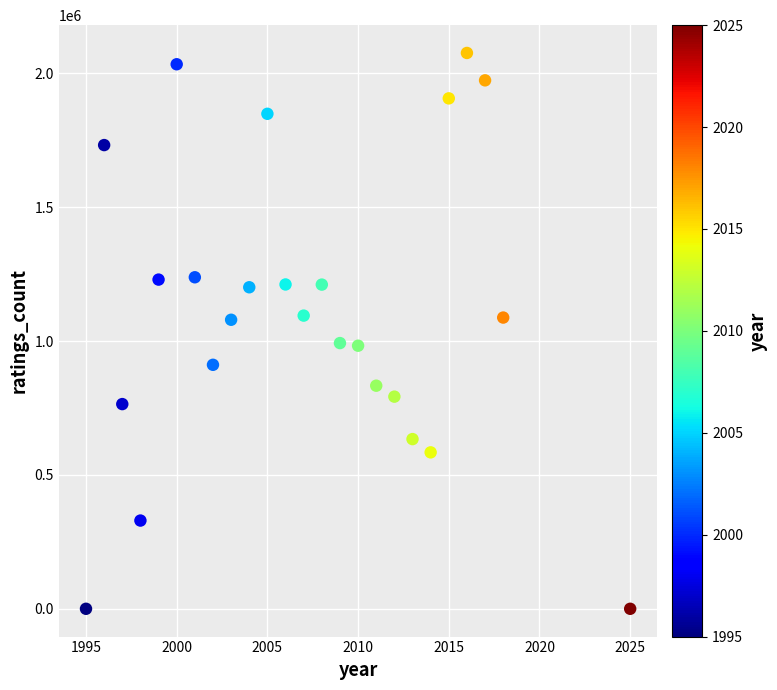

What is the range of Y values (max minus min)?

2076428